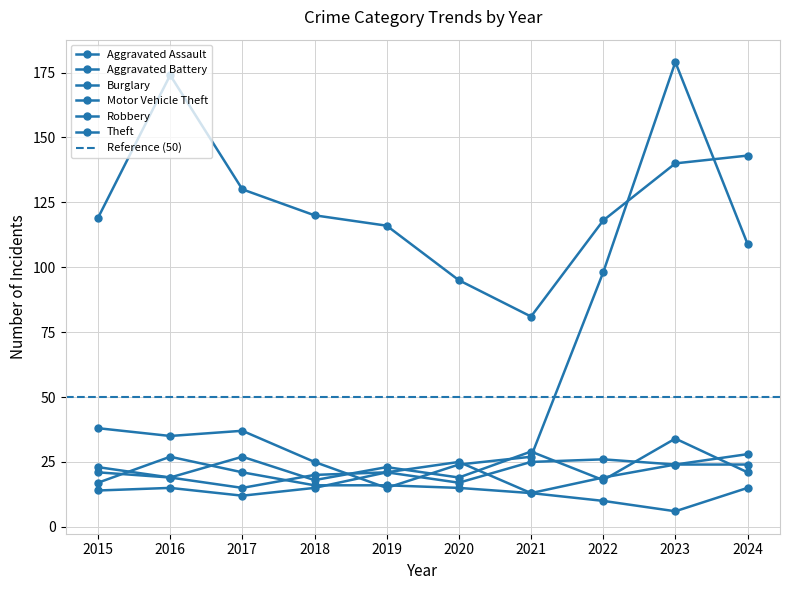

True or false: Theft and Robbery cross at least once.

False